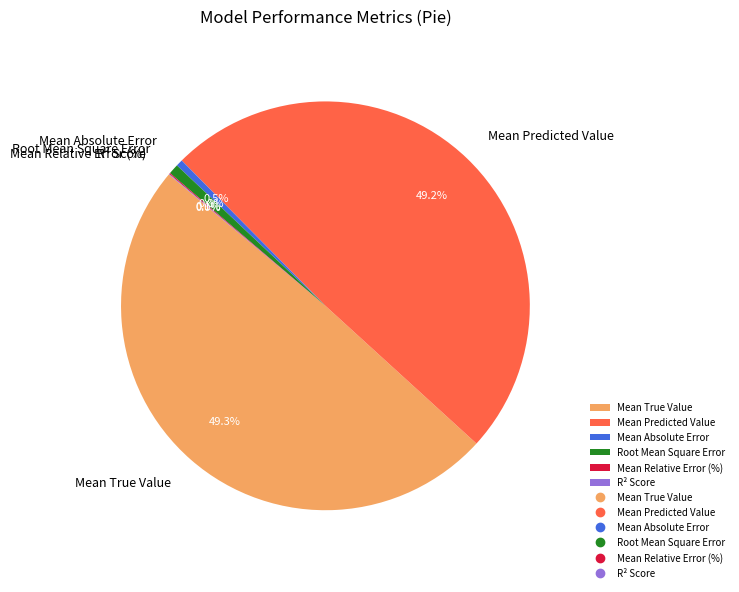

To the nearest percent, what is the average slice percentage?

17%